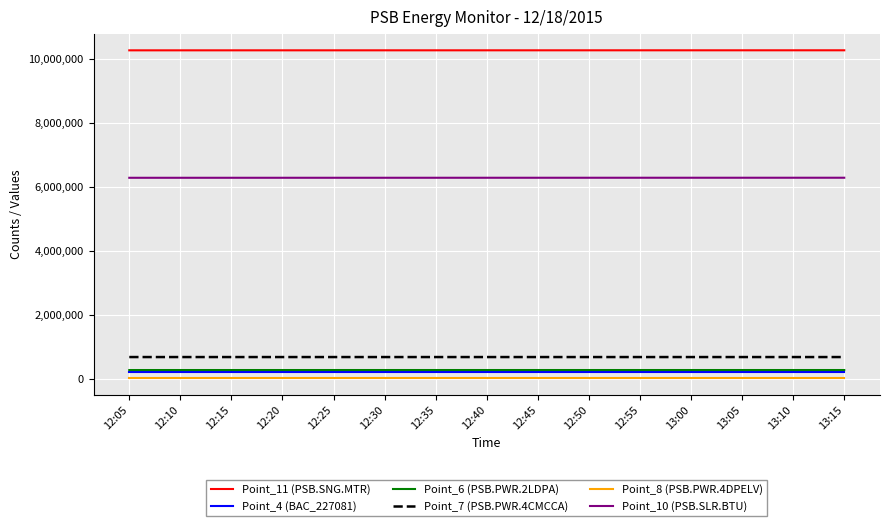

What is the spread (max minus min) of values at 12:55?

10250945